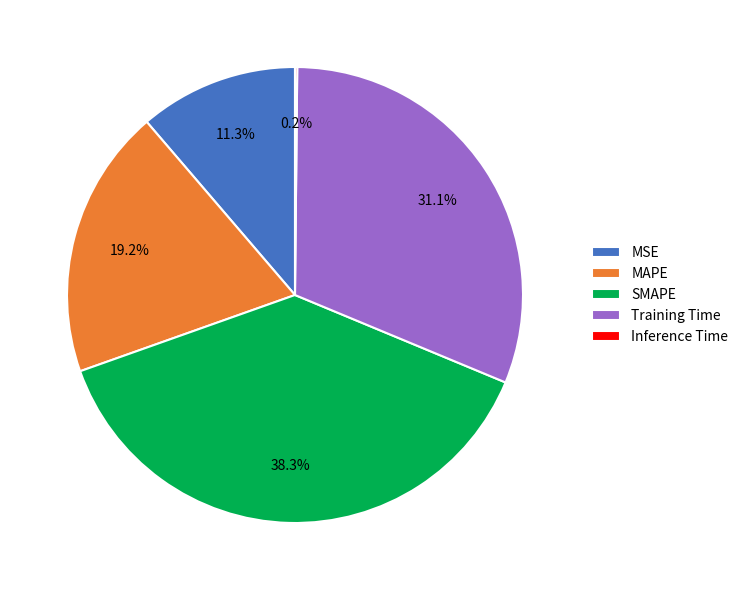

Does MSE account for over 50% of the chart?

No